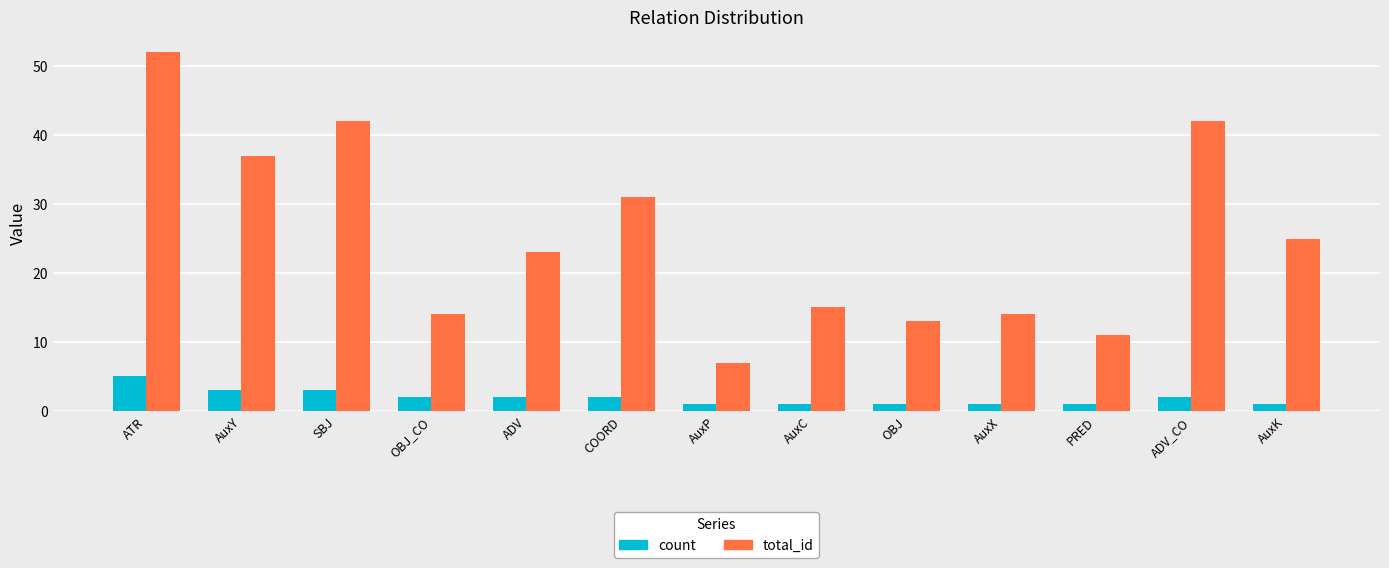

What is the label of the 12th bar from the right?

AuxY